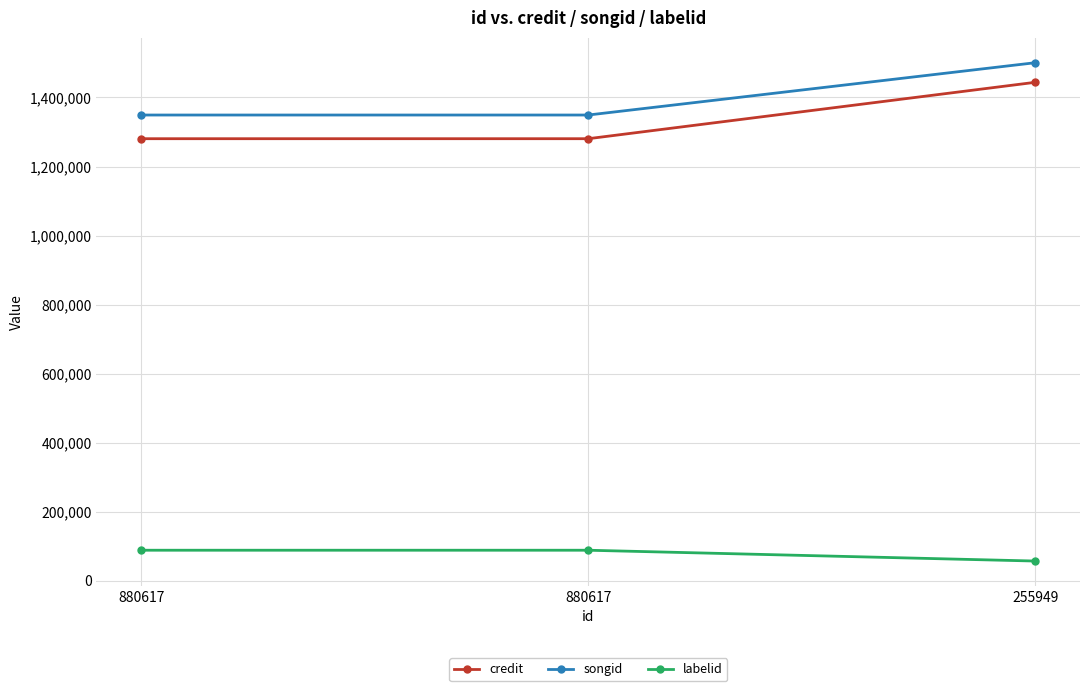

The labelid series shows 40513 at 880617. True or false?

False